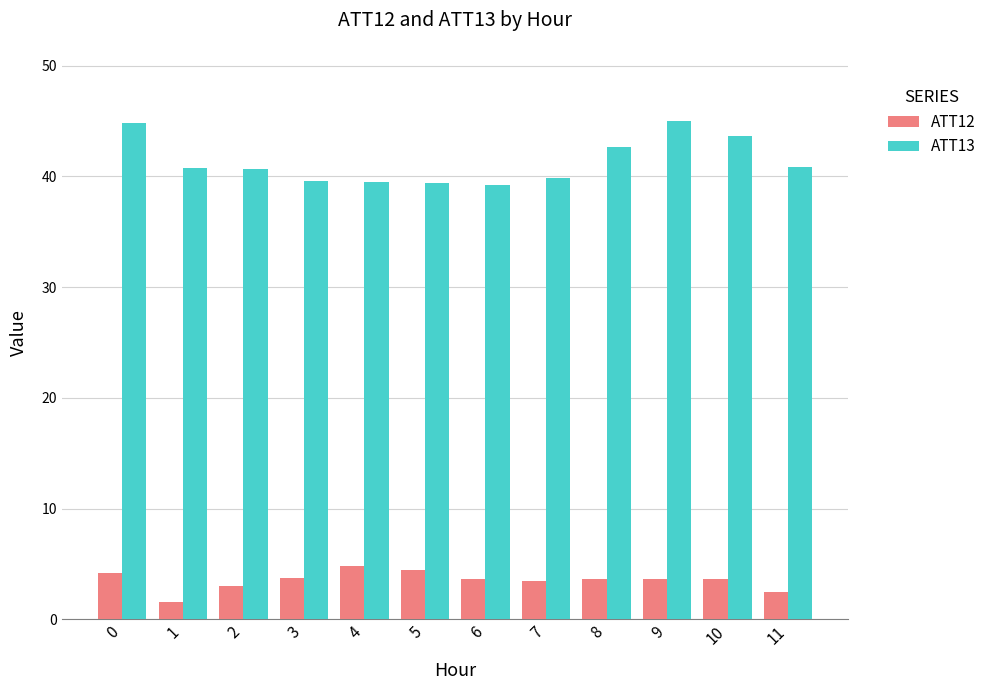

At how many categories does at least one series exceed 34?

12